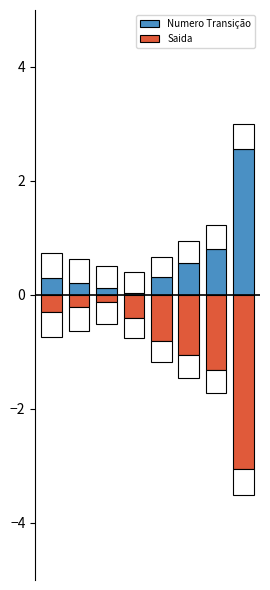

What are all the series names shown in the legend?

Numero Transição, Saida